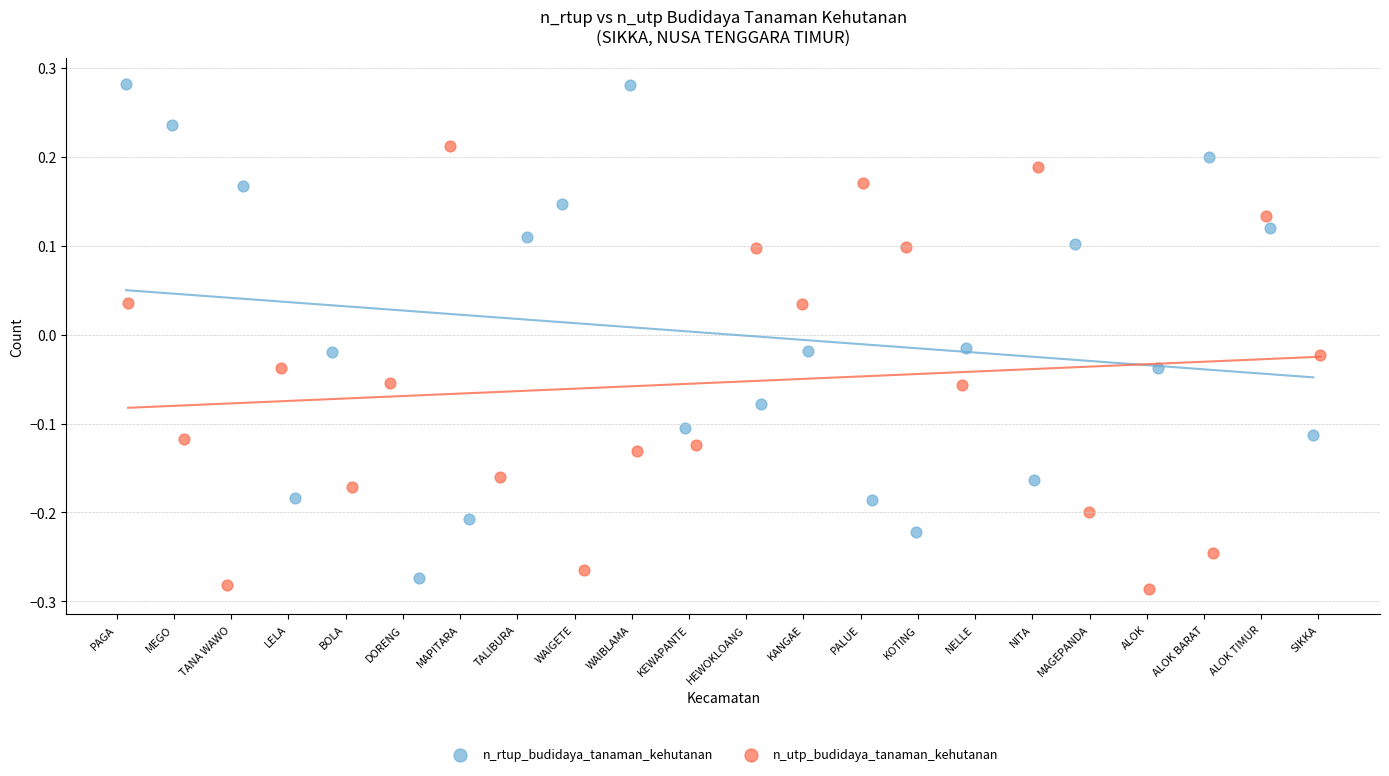

Which series contains the highest Y value?

n_rtup_budidaya_tanaman_kehutanan